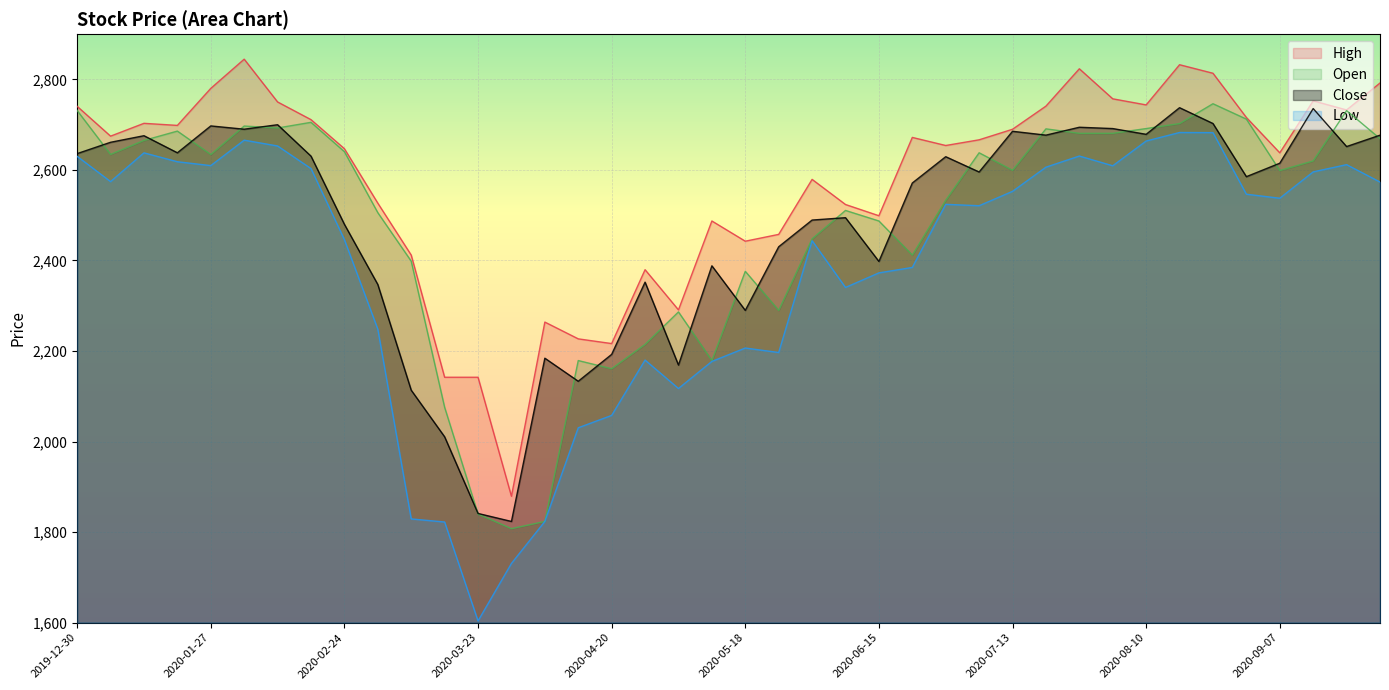

Is it true that High equals 934.1 at 2020-05-11?

False